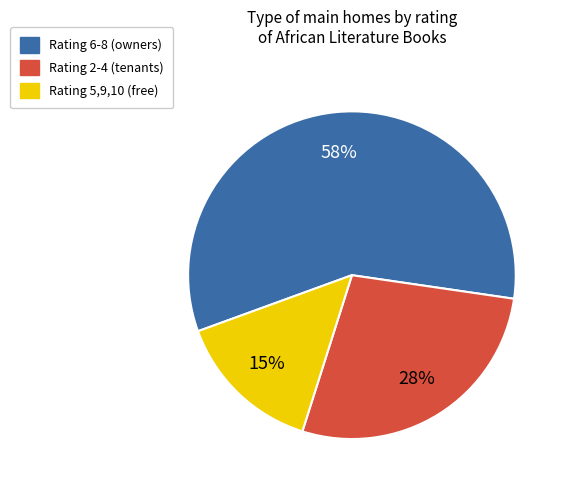

To the nearest percent, what is the average slice percentage?

33%